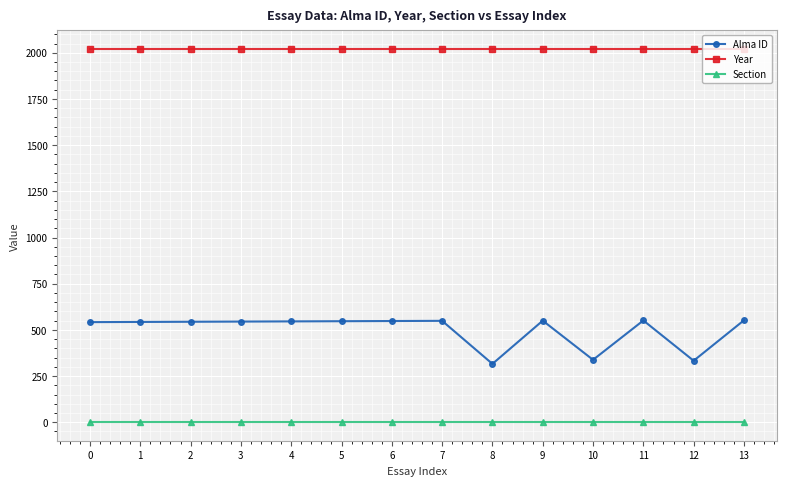

Which series changed the most between 0 and 10?

Alma ID